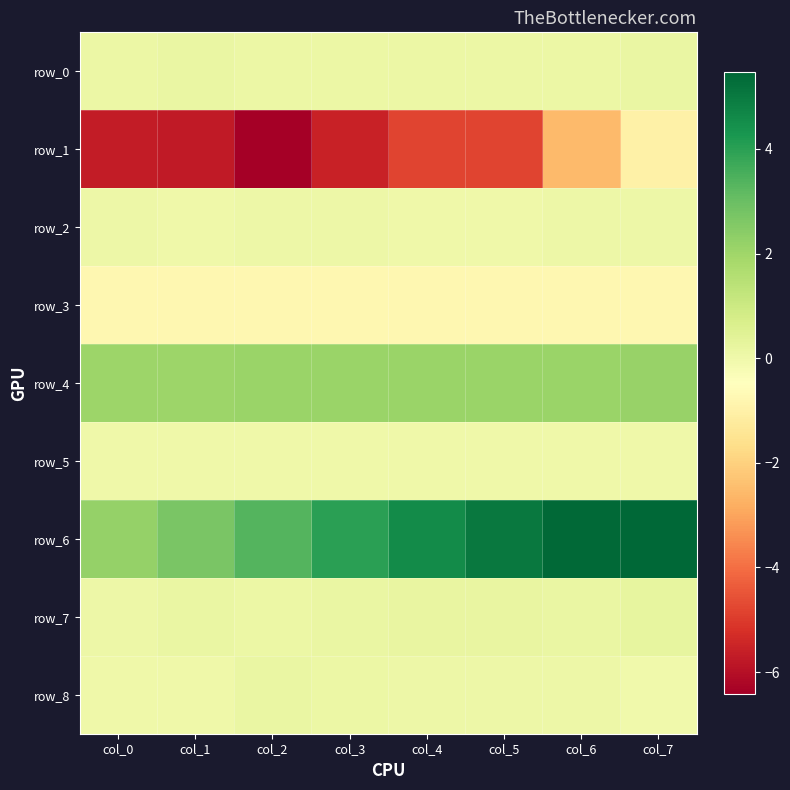

Reading left to right, extract all data points from this chart.

row_0: 0.1	0.1	0.1	0.1	0.1	0.1	0.1	0.1
row_1: -5.7	-5.8	-6.4	-5.6	-4.8	-4.8	-2.5	-1.0
row_2: 0.0	0.0	0.1	0.1	0.0	0.0	0.1	0.1
row_3: -0.8	-0.8	-0.8	-0.8	-0.8	-0.8	-0.8	-0.8
row_4: 2.1	2.1	2.1	2.1	2.1	2.1	2.1	2.1
row_5: 0.0	0.0	0.0	0.0	0.0	0.0	0.0	0.0
row_6: 2.2	2.7	3.3	4.0	4.6	5.0	5.4	5.5
row_7: 0.1	0.2	0.1	0.2	0.2	0.2	0.1	0.2
row_8: 0.0	0.0	0.1	0.1	0.1	0.0	0.1	-0.0